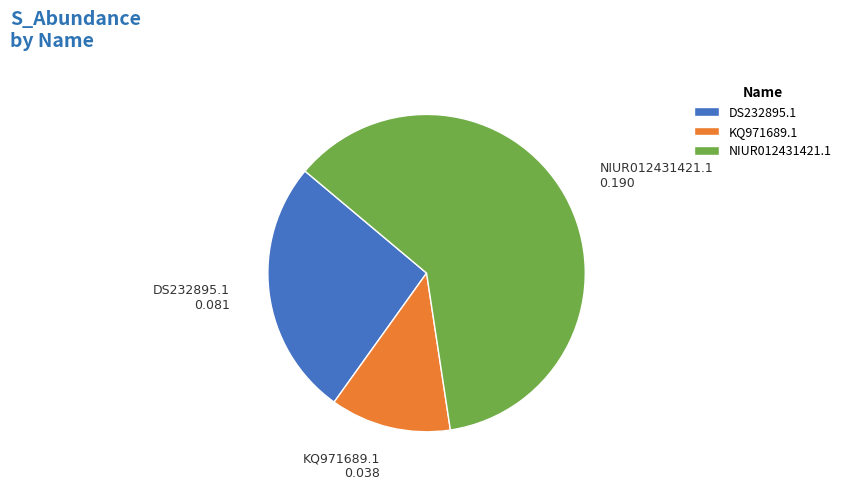

Which slice is the largest?

NIUR012431421.1